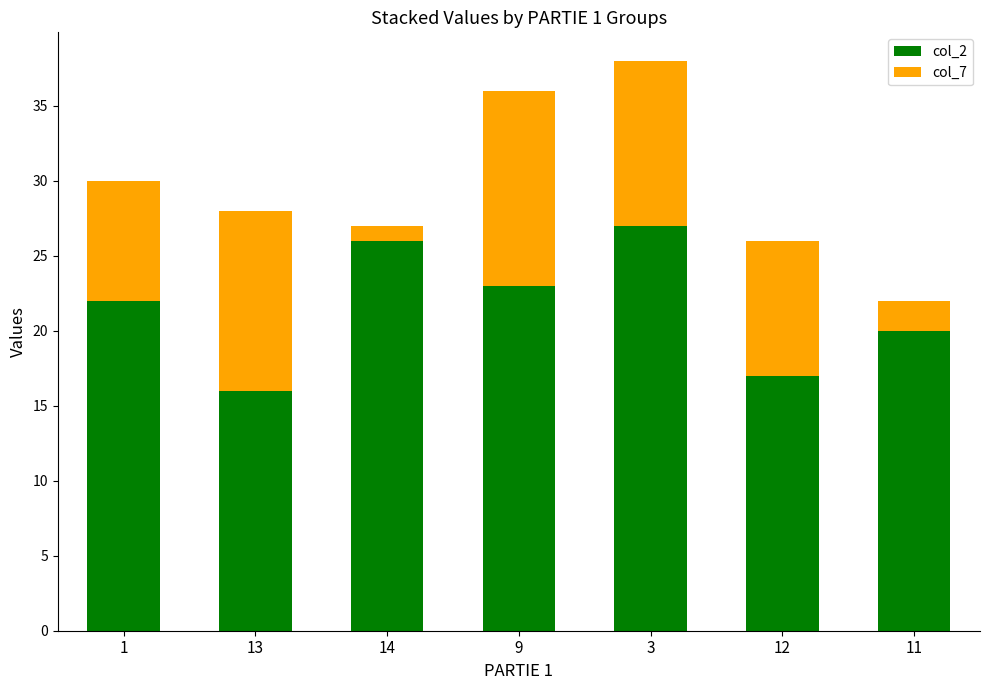

Reading left to right, transcribe the values for col_2.

1=22	13=16	14=26	9=23	3=27	12=17	11=20